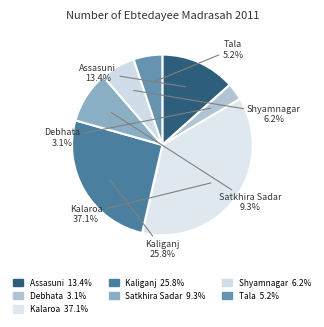

To the nearest percent, what portion does Assasuni represent?

13%